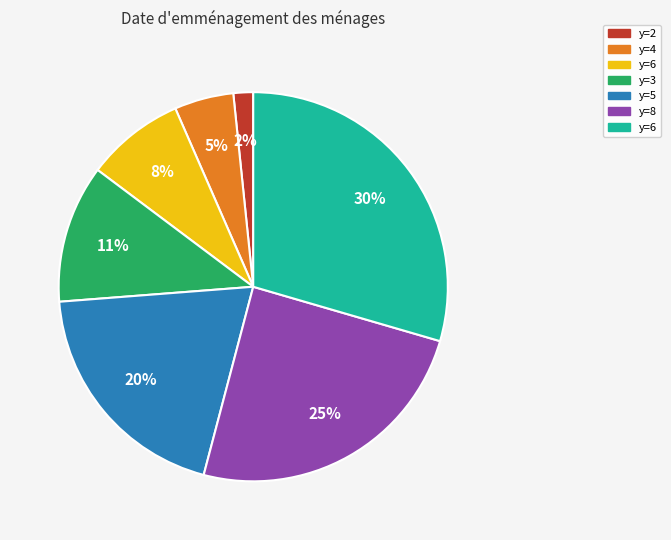

Is there a majority slice in this chart?

No